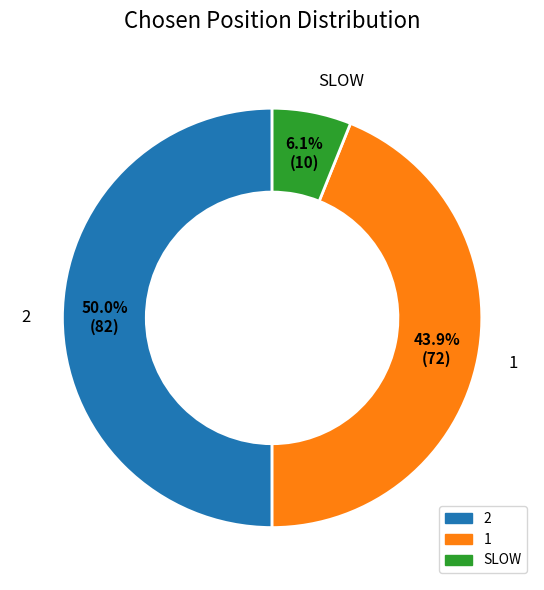

True or false: SLOW accounts for 6% of the total.

True